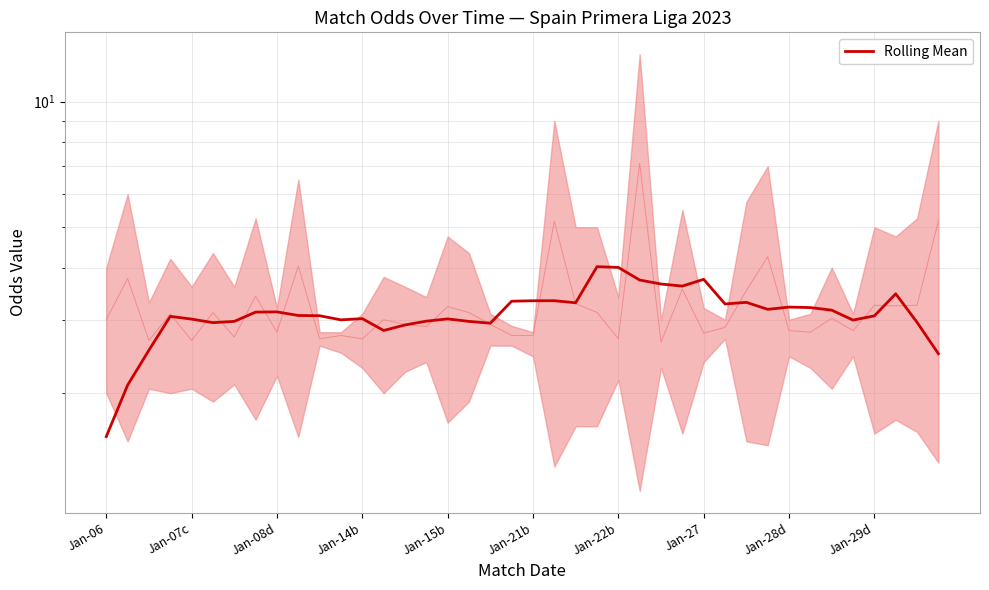

What is the greatest value displayed?

4.0